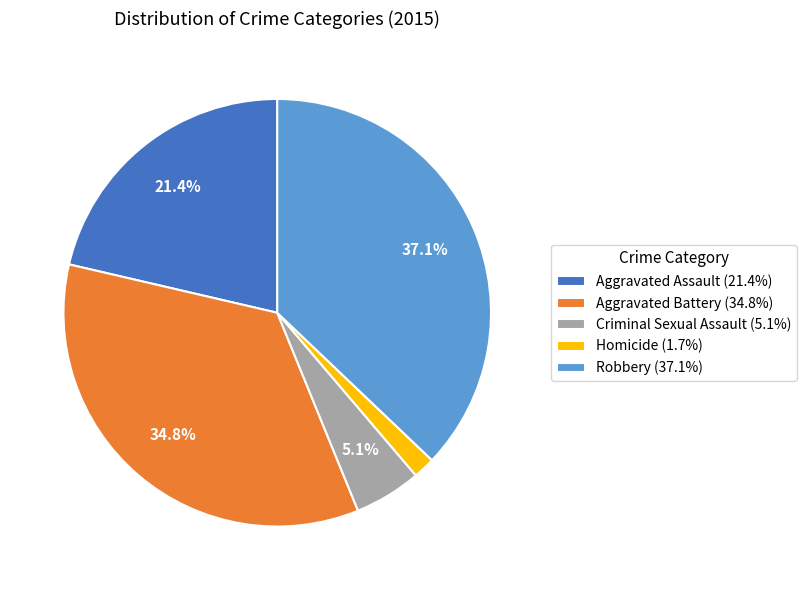

Which has a higher value, Aggravated Battery or Criminal Sexual Assault?

Aggravated Battery